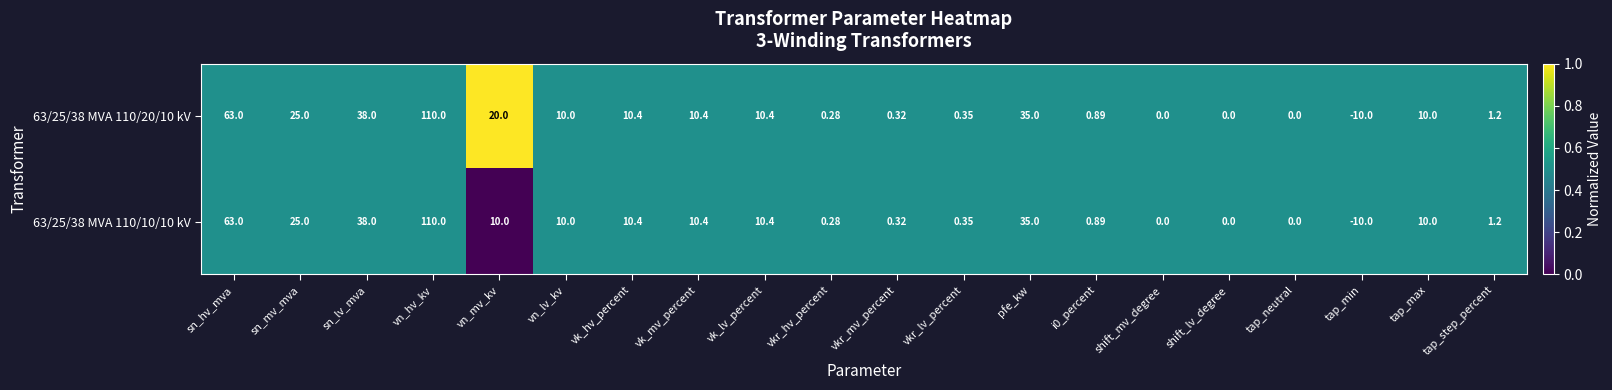

Where does the 63/25/38 MVA 110/10/10 kV series first go above 10?

sn_hv_mva